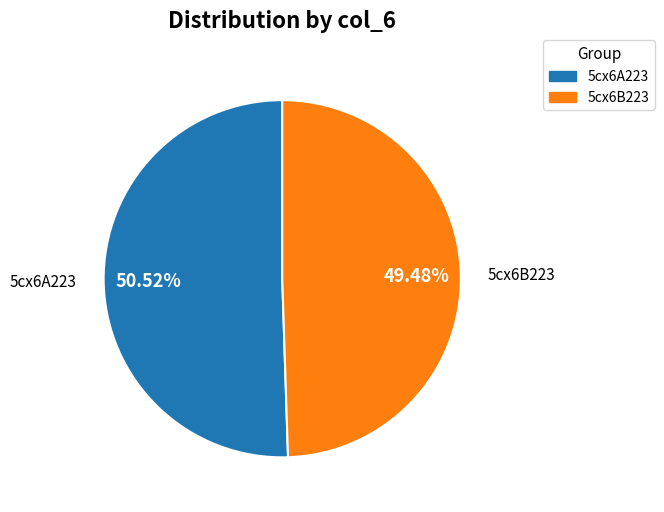

Is there any slice that represents more than half of the pie?

Yes